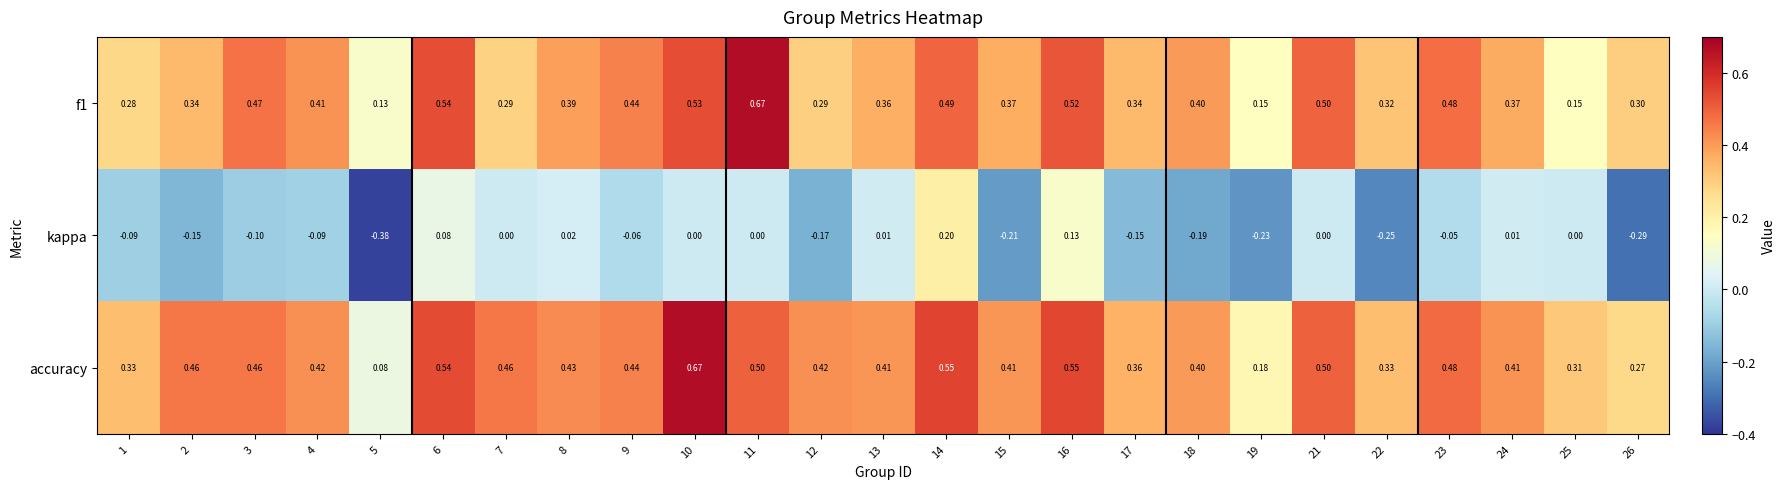

Which series has the largest total across all categories?

accuracy